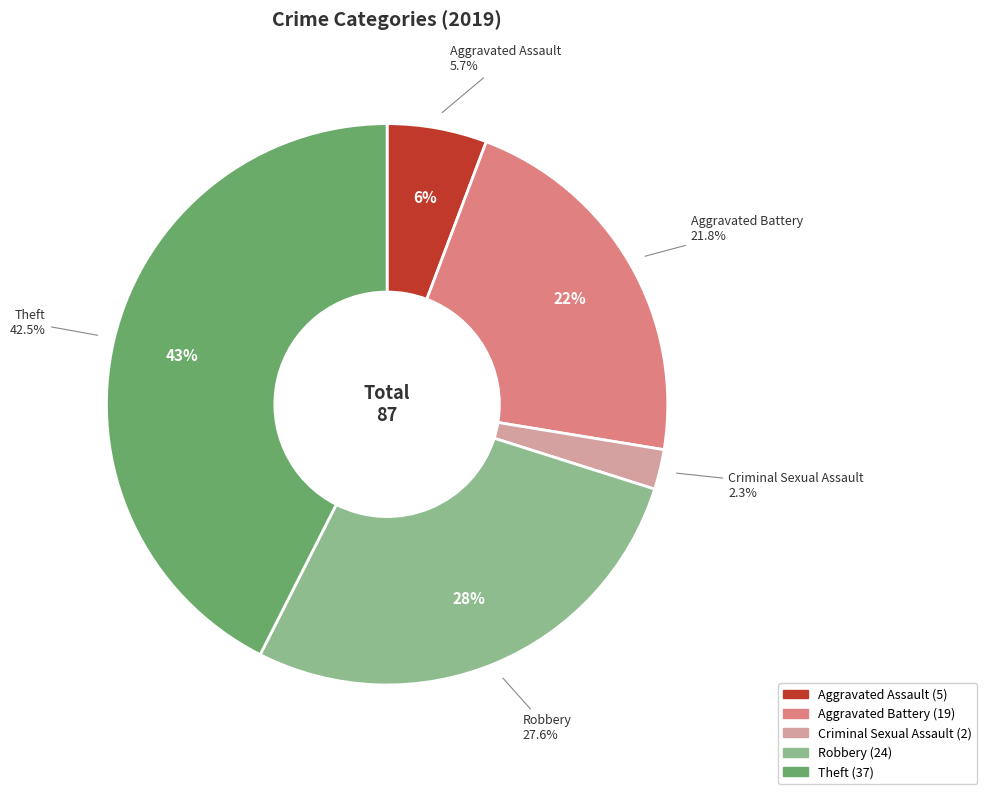

To the nearest percent, what percentage of the pie is Criminal Sexual Assault?

2%